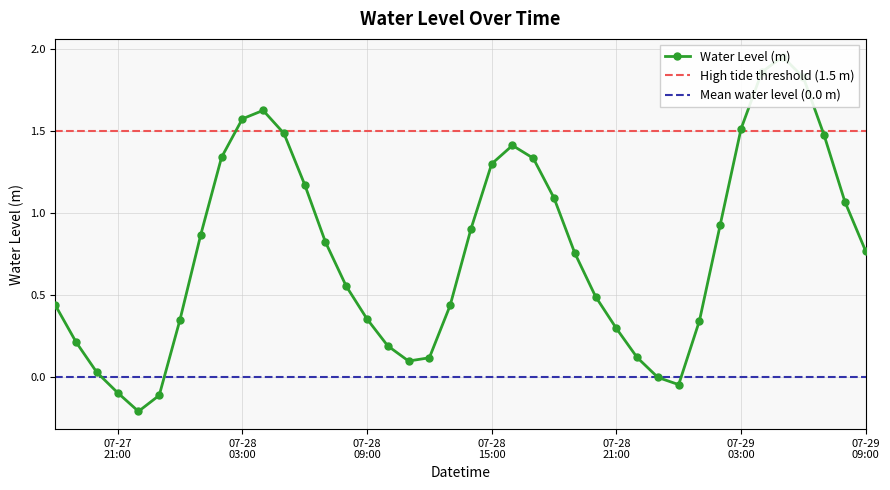

The value at 2023-07-28 00:00:00 is 0.1. True or false?

False